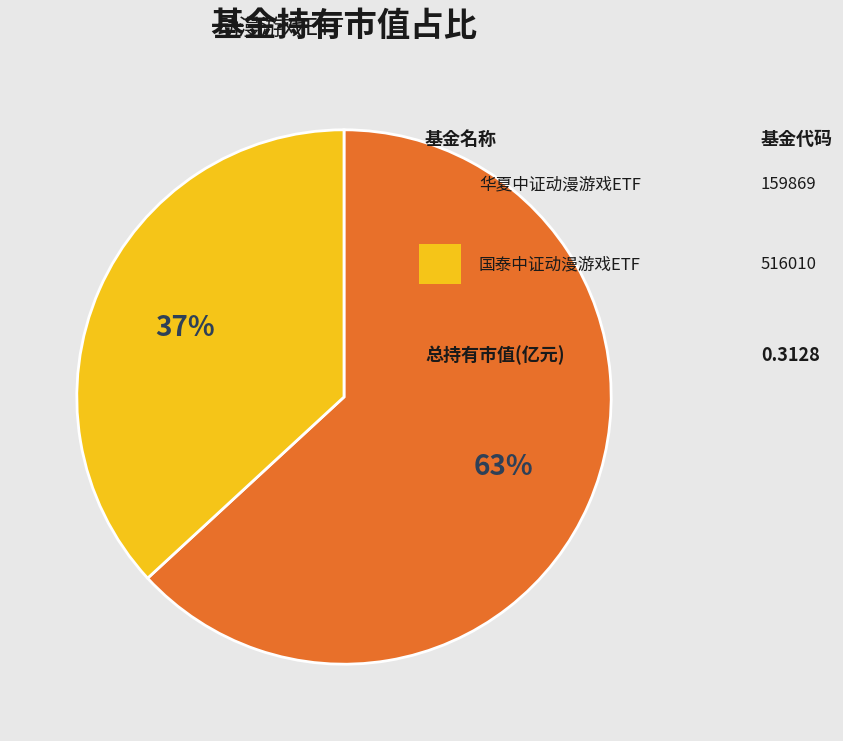

Does any single category account for the majority?

Yes